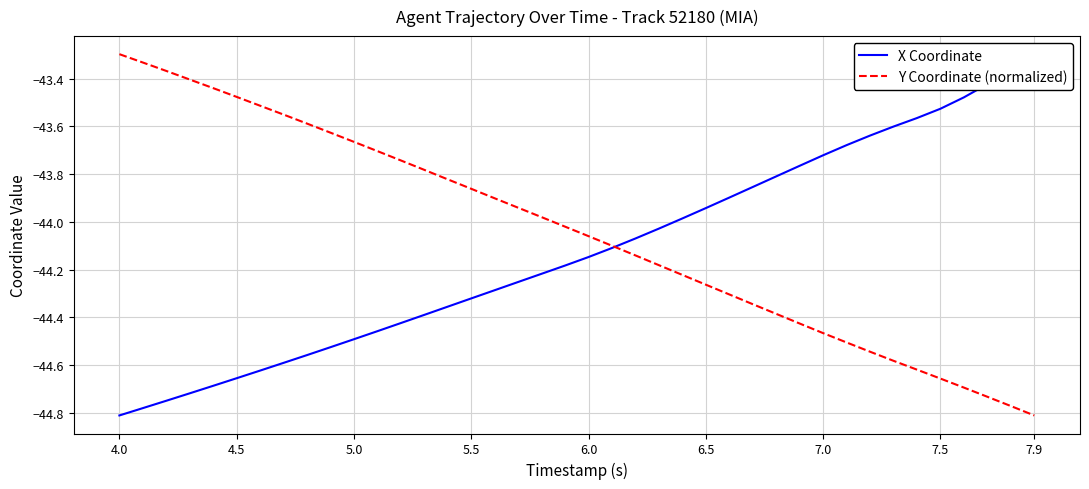

At which label does Y Coordinate (normalized) first exceed -44?

4.0